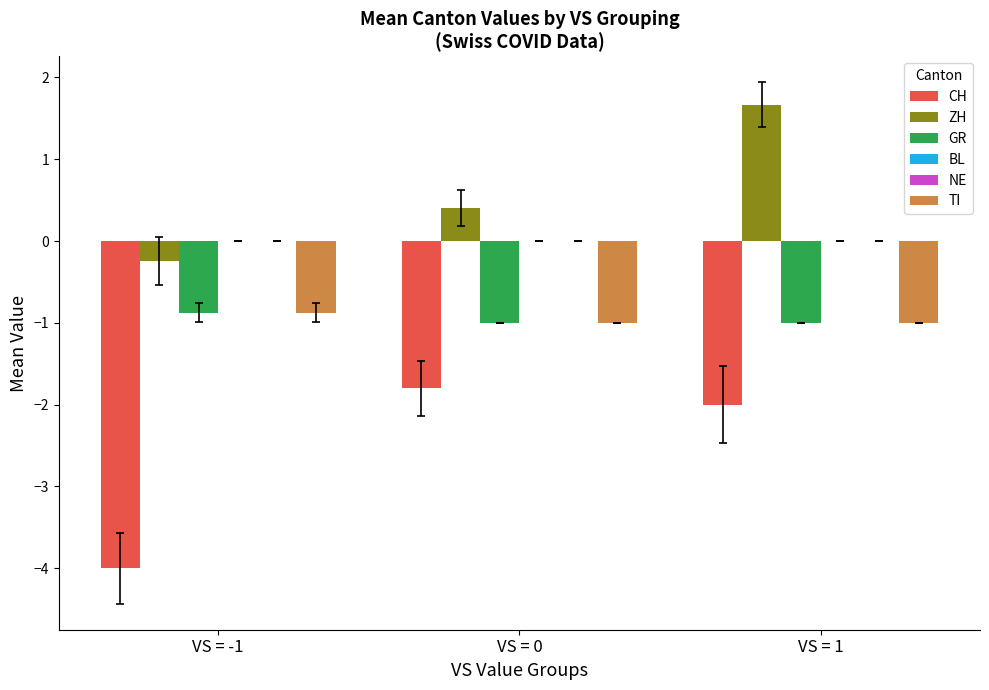

What is the label of the 1st bar from the right?

VS = 1